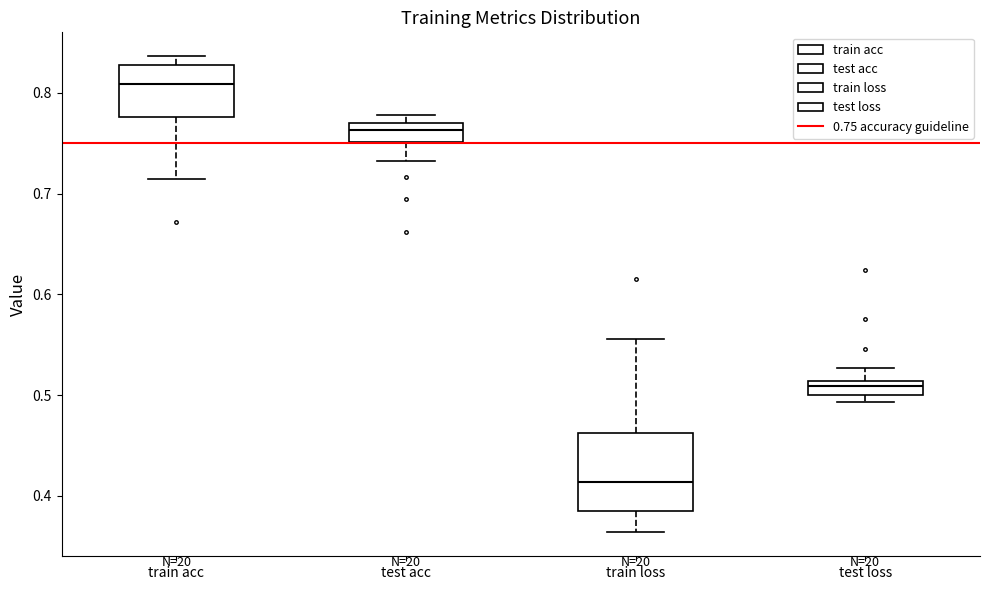

Comparing the boxes themselves (not the whiskers), which one is the tallest?

train loss